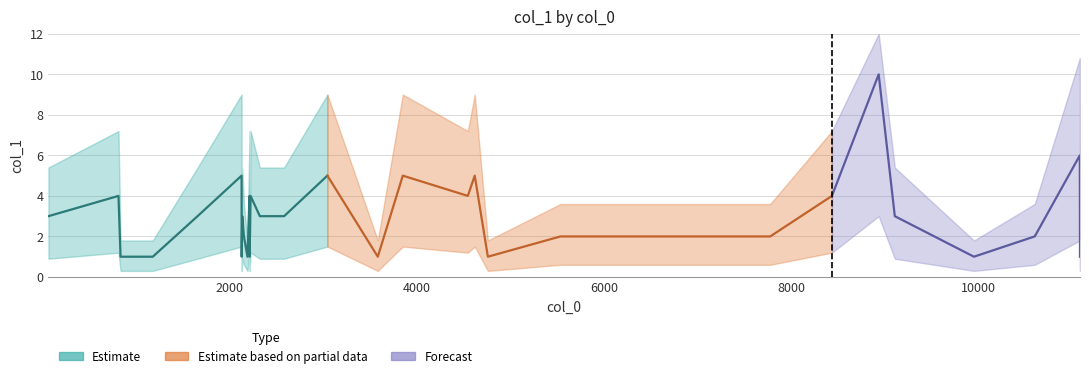

How many data points does each series have?

35